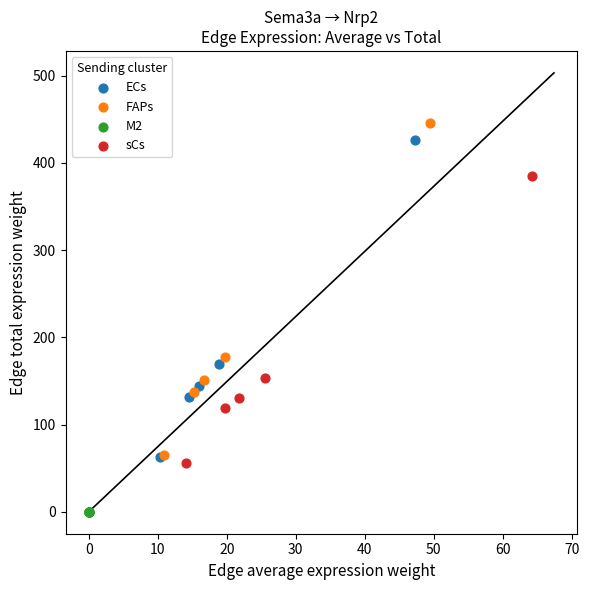

Which series contains the lowest Y value?

M2